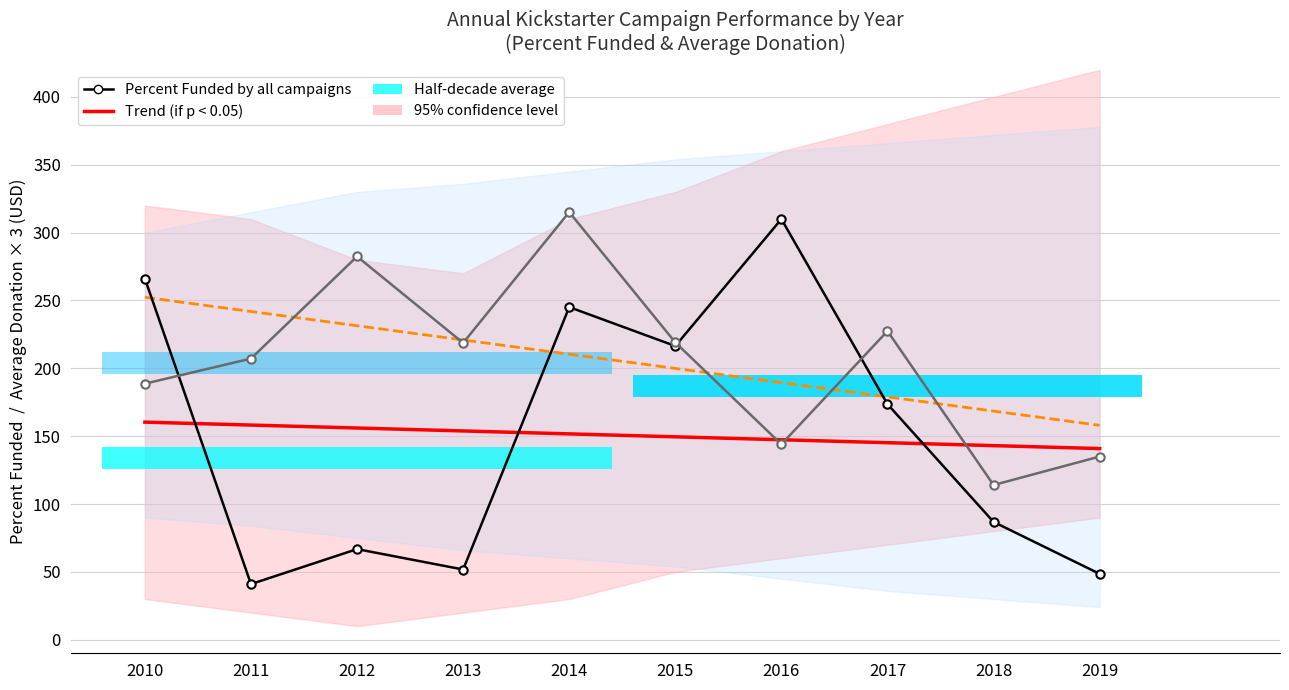

Which category has the highest value across all series?

2014